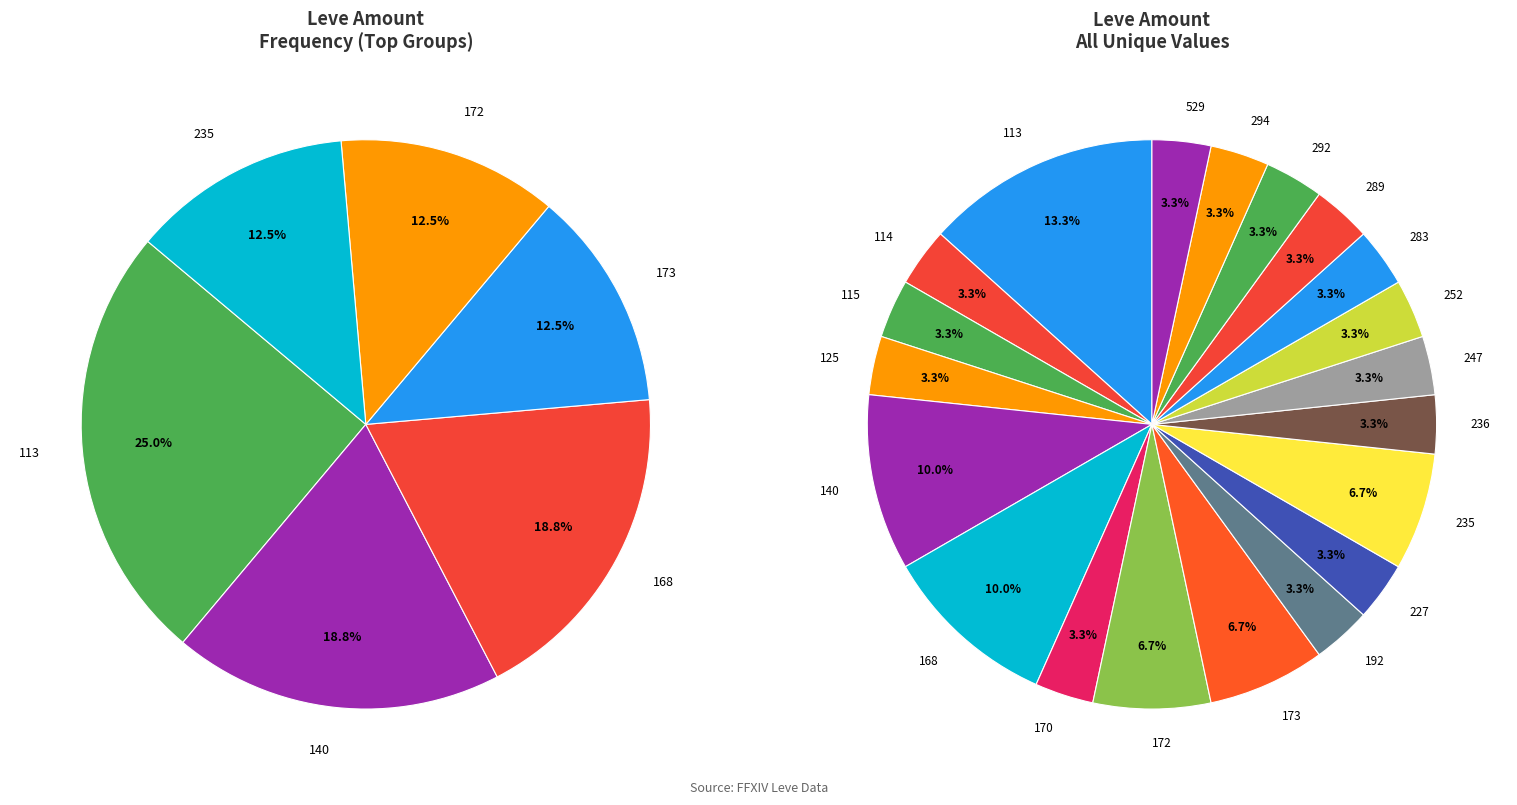

Does Bronze Saw account for over 50% of the chart?

No